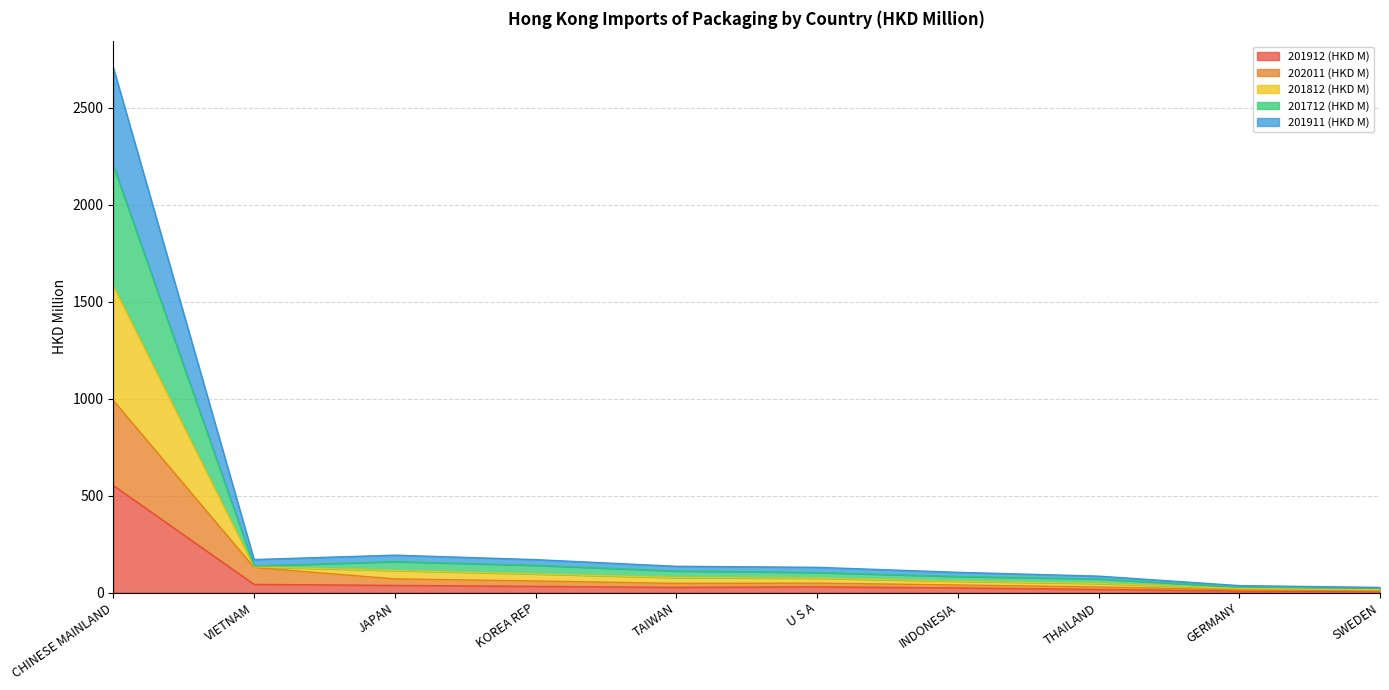

What is the sum of the 201912 (HKD M) values at JAPAN and SWEDEN?

40.7